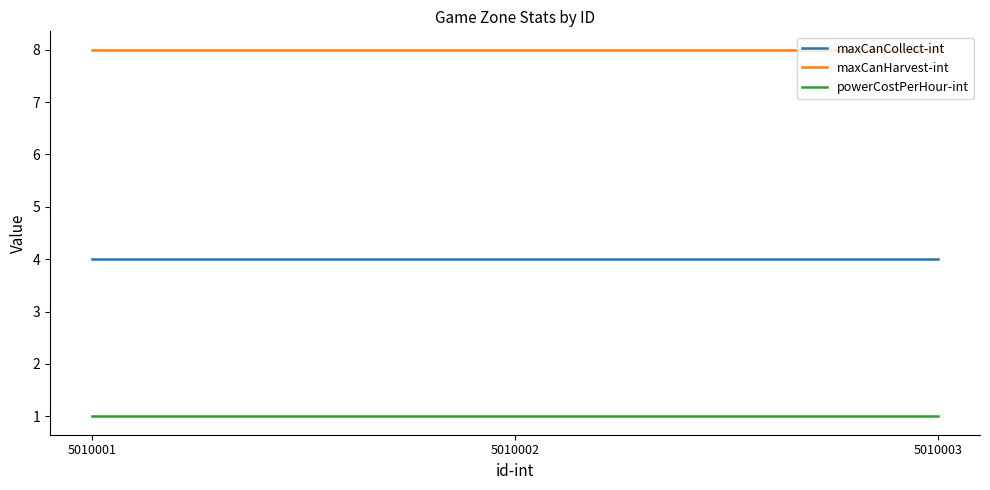

Reading right to left, what are all the values shown in this chart?

maxCanCollect-int: 5010003=4	5010002=4	5010001=4
maxCanHarvest-int: 5010003=8	5010002=8	5010001=8
powerCostPerHour-int: 5010003=1	5010002=1	5010001=1